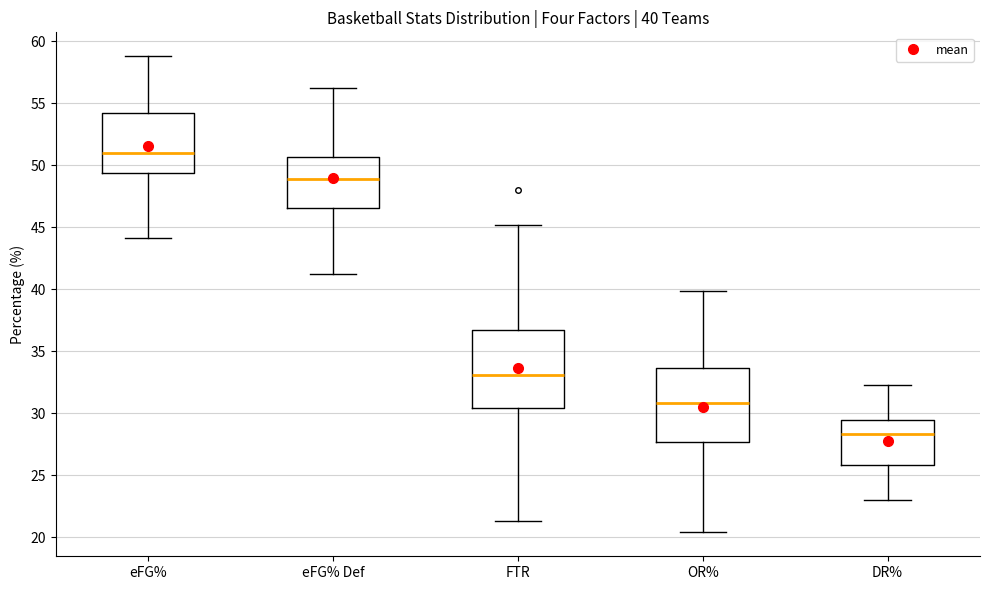

Which box's median line is the highest?

eFG%